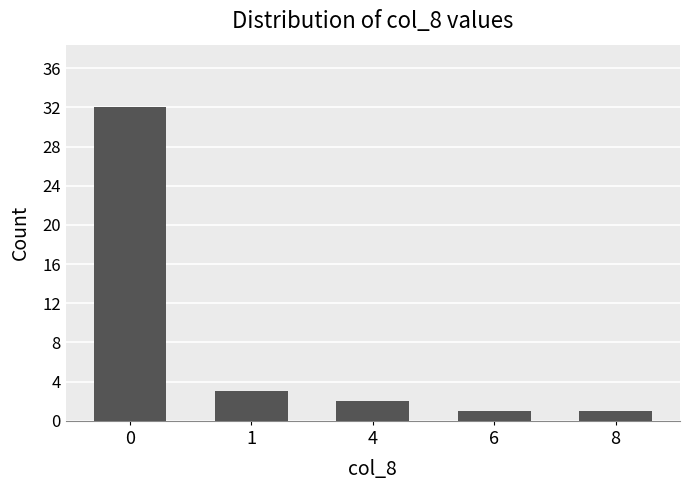

What is the difference between the second highest and second lowest values?

2